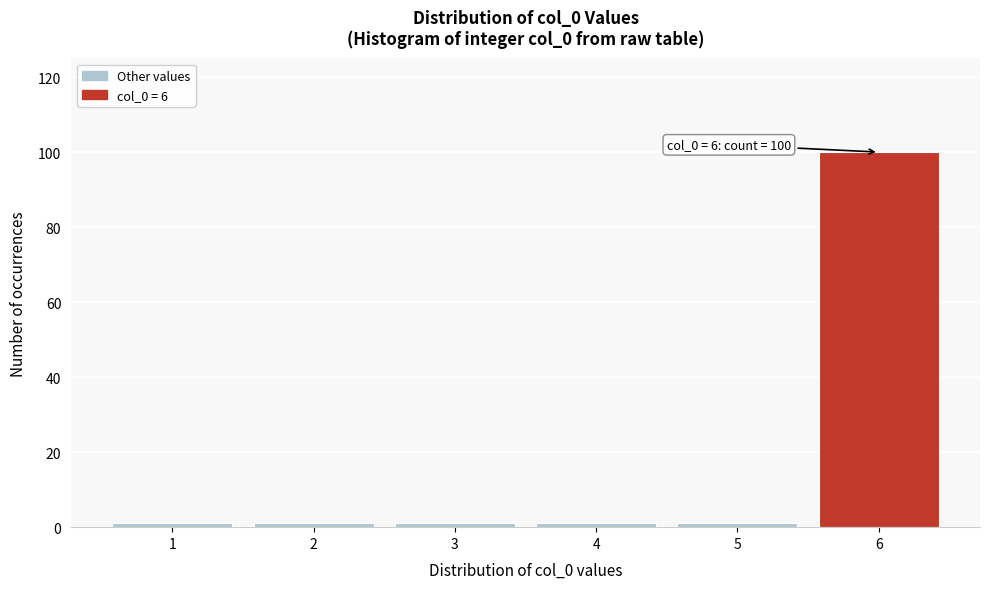

Over which range of the x-axis is the bar tallest?

5.5 to 6.5